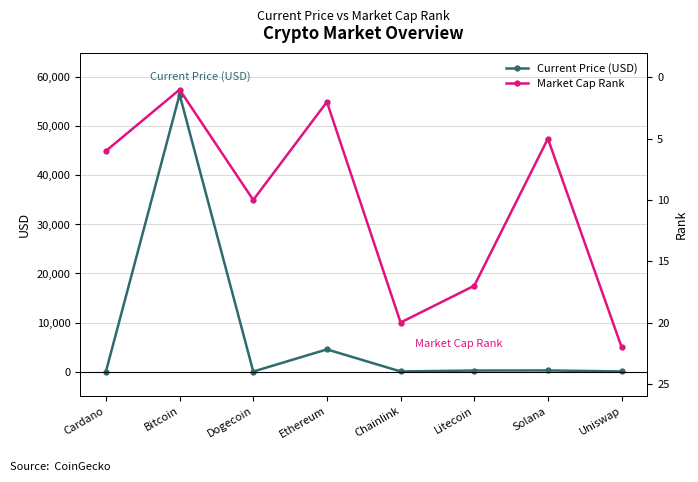

Which has a higher value, Dogecoin or Solana?

Solana